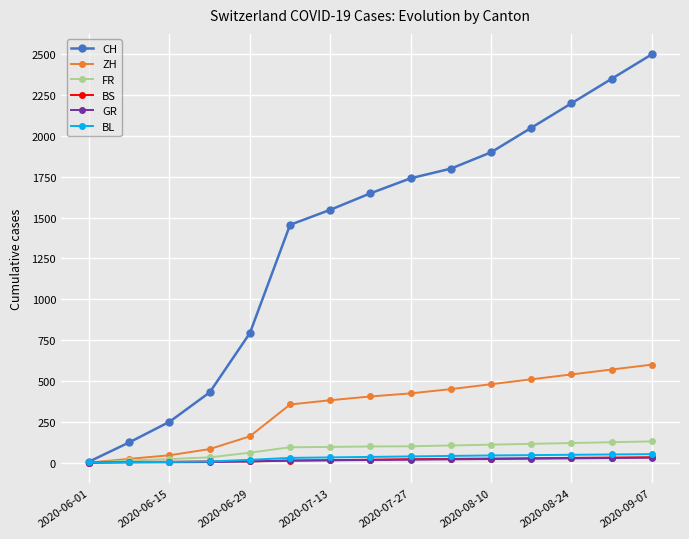

What are all the series names shown in the legend?

CH, ZH, FR, BS, GR, BL